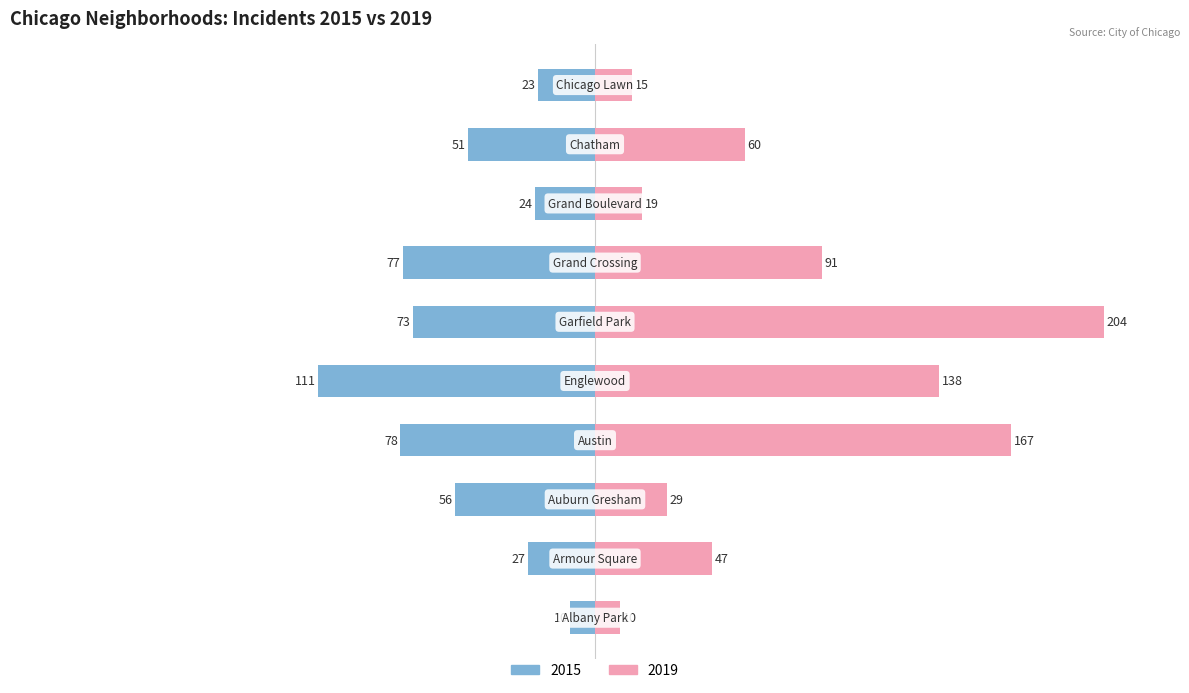

Rank the series by their average value, from lowest to highest.

2015, 2019